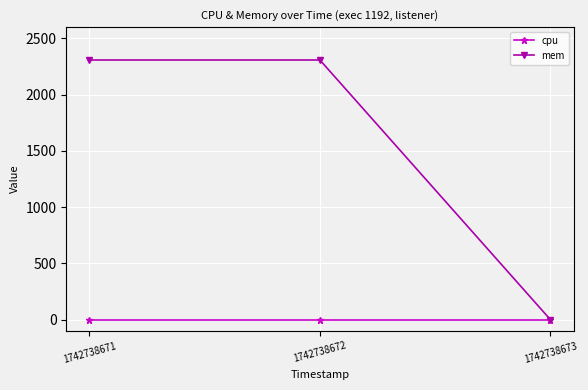

What is the maximum value shown in the chart?

2308